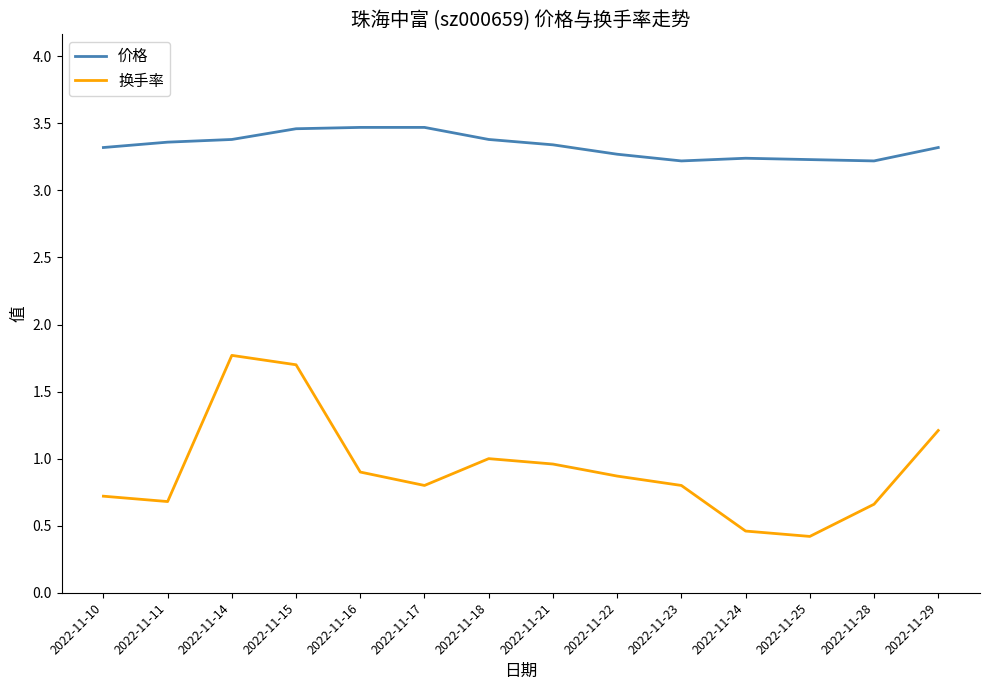

What is the average value of the 换手率 series?

0.9